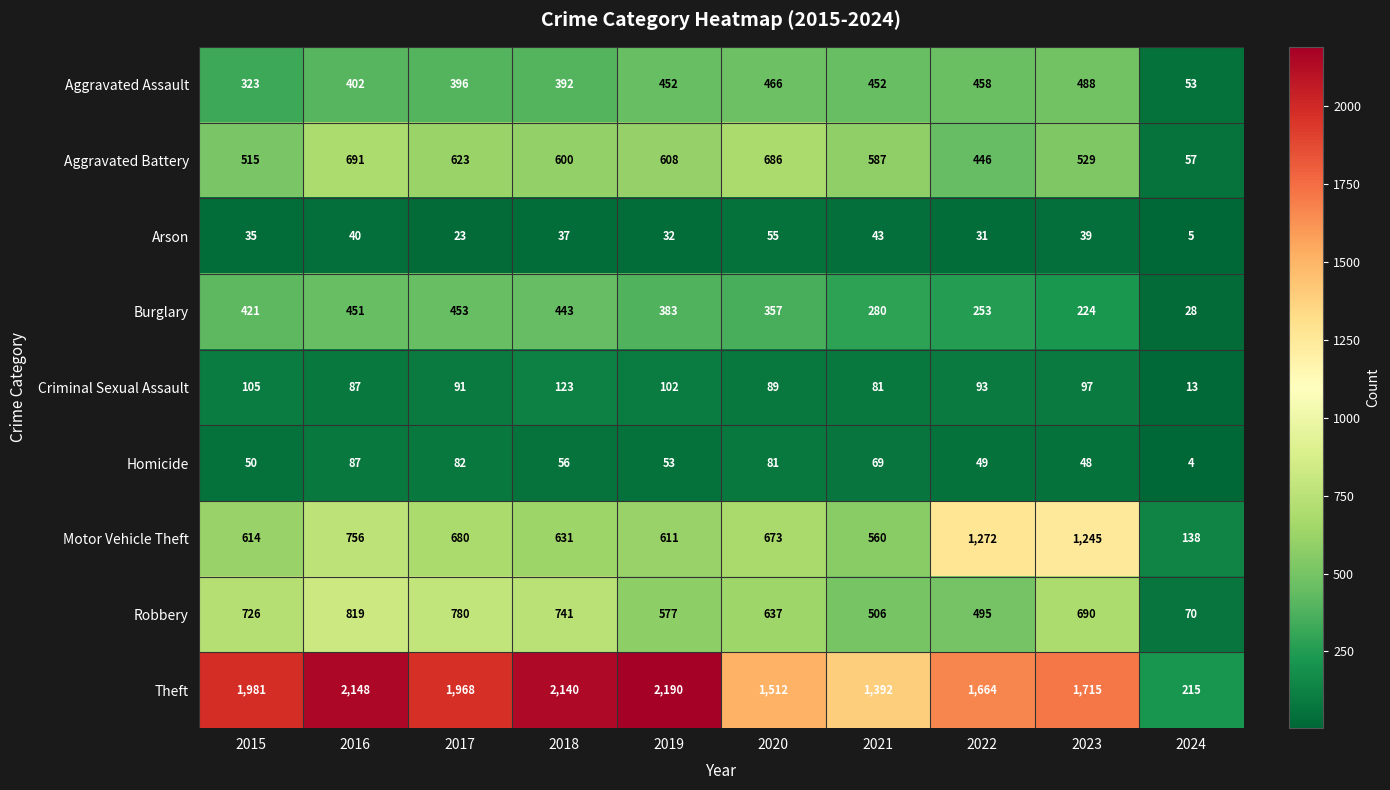

At which category does the chart reach its peak across all series?

2019